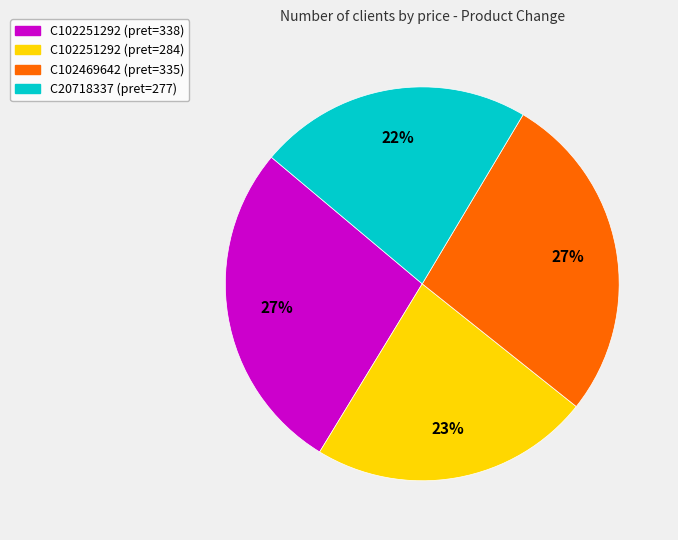

To the nearest percent, what is the difference between the largest and smallest slice percentages?

5%